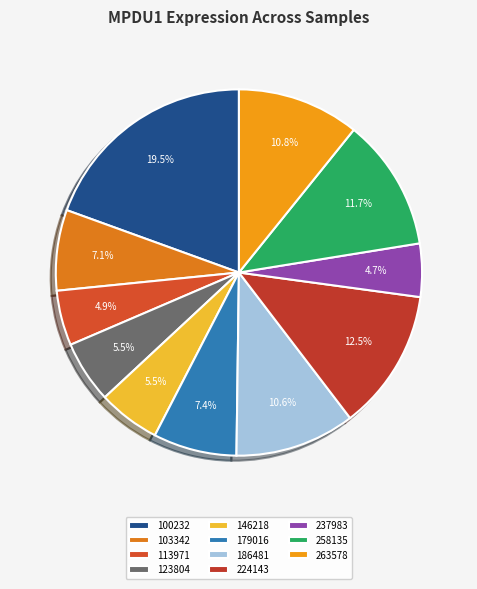

What is the total percentage of 100232 and 146218?

25.0%